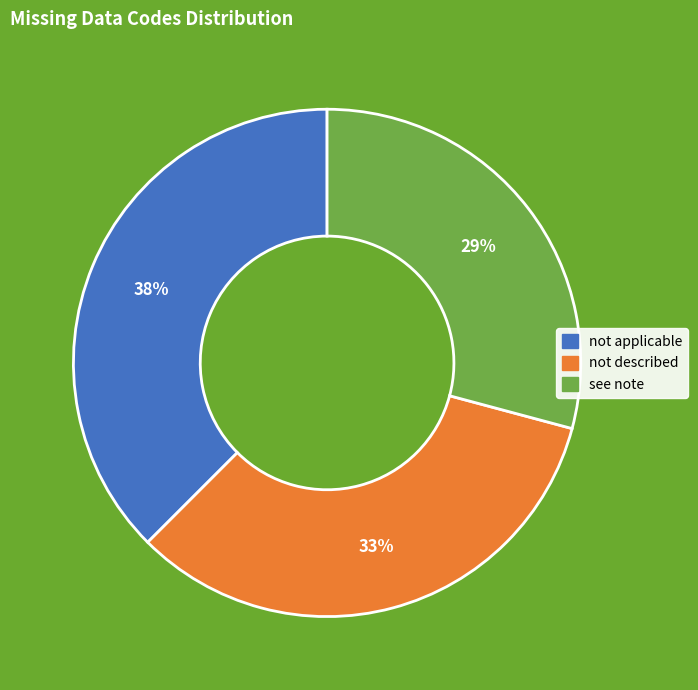

Does not applicable account for over 50% of the chart?

No